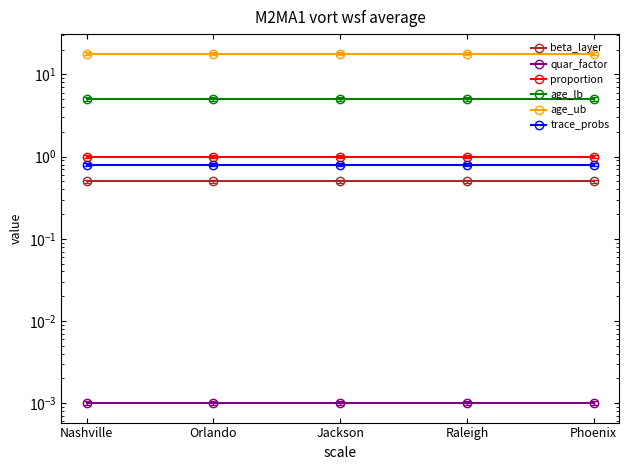

What is the sum of all beta_layer values?

2.5